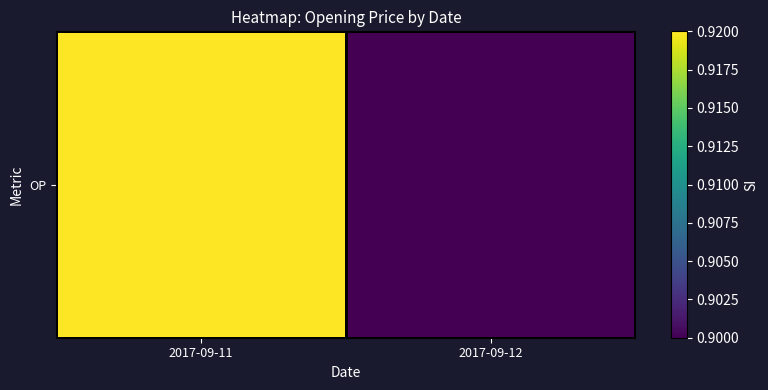

The value at 2017-09-11 is 0.3. True or false?

False